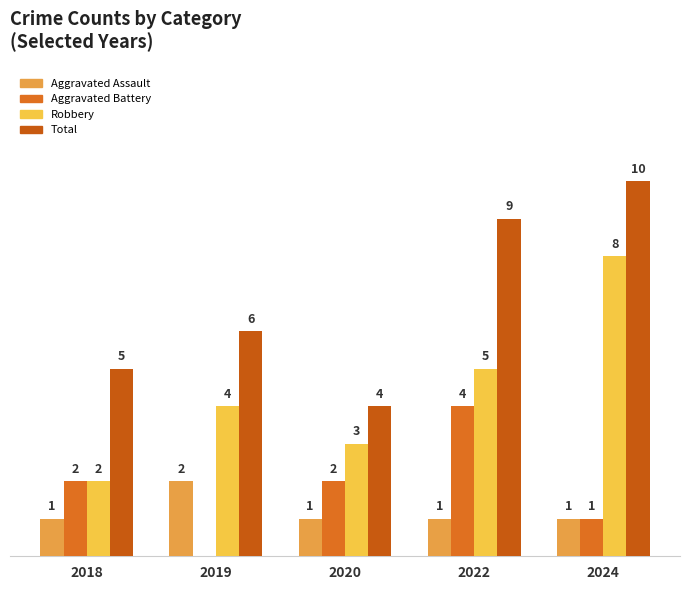

What are all the series names shown in the legend?

Aggravated Assault, Aggravated Battery, Robbery, Total